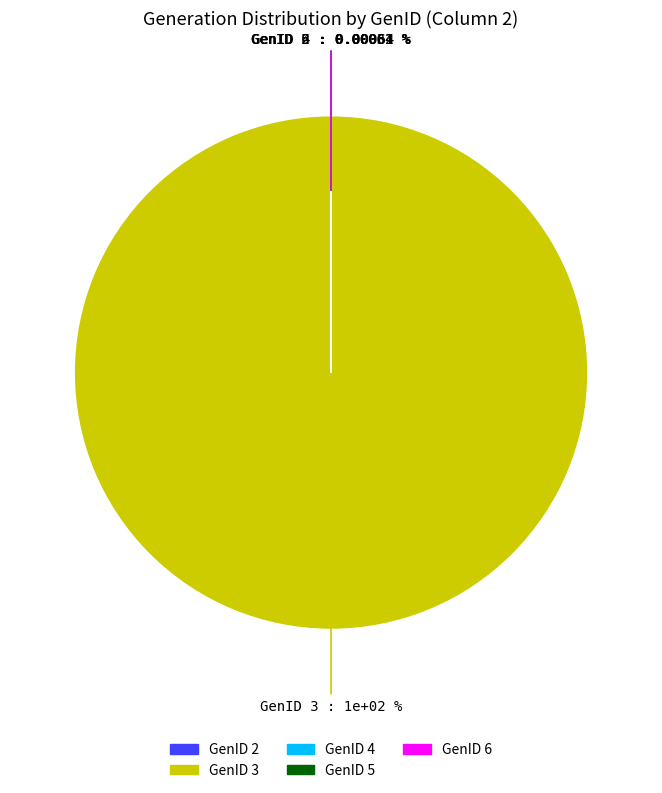

The GenID 1 slice represents 0% of the pie. True or false?

True